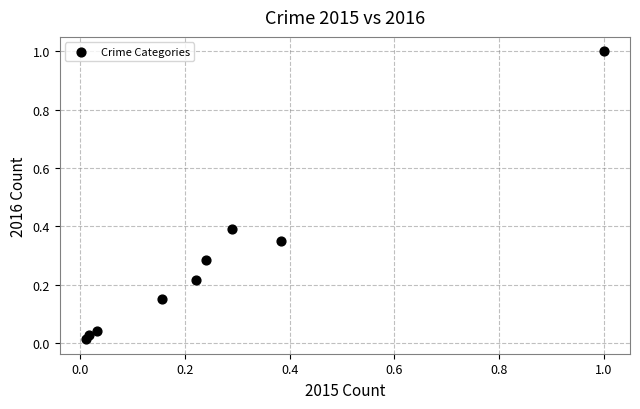

What is the range of Y values (max minus min)?

1.0